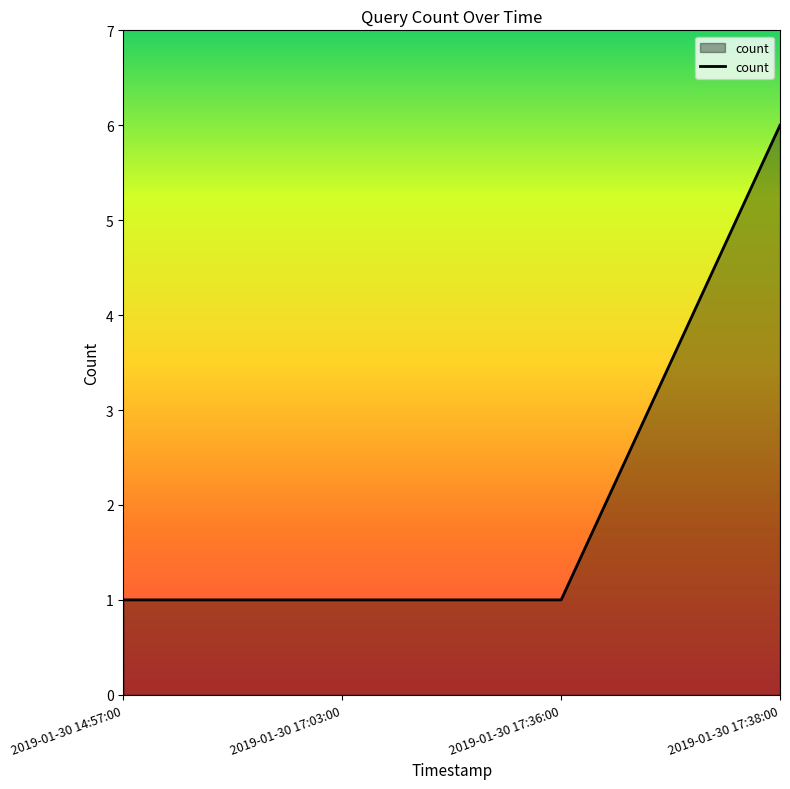

Approximately how many times larger is the value at 2019-01-30 17:36:00 compared to 2019-01-30 17:38:00?

0.2